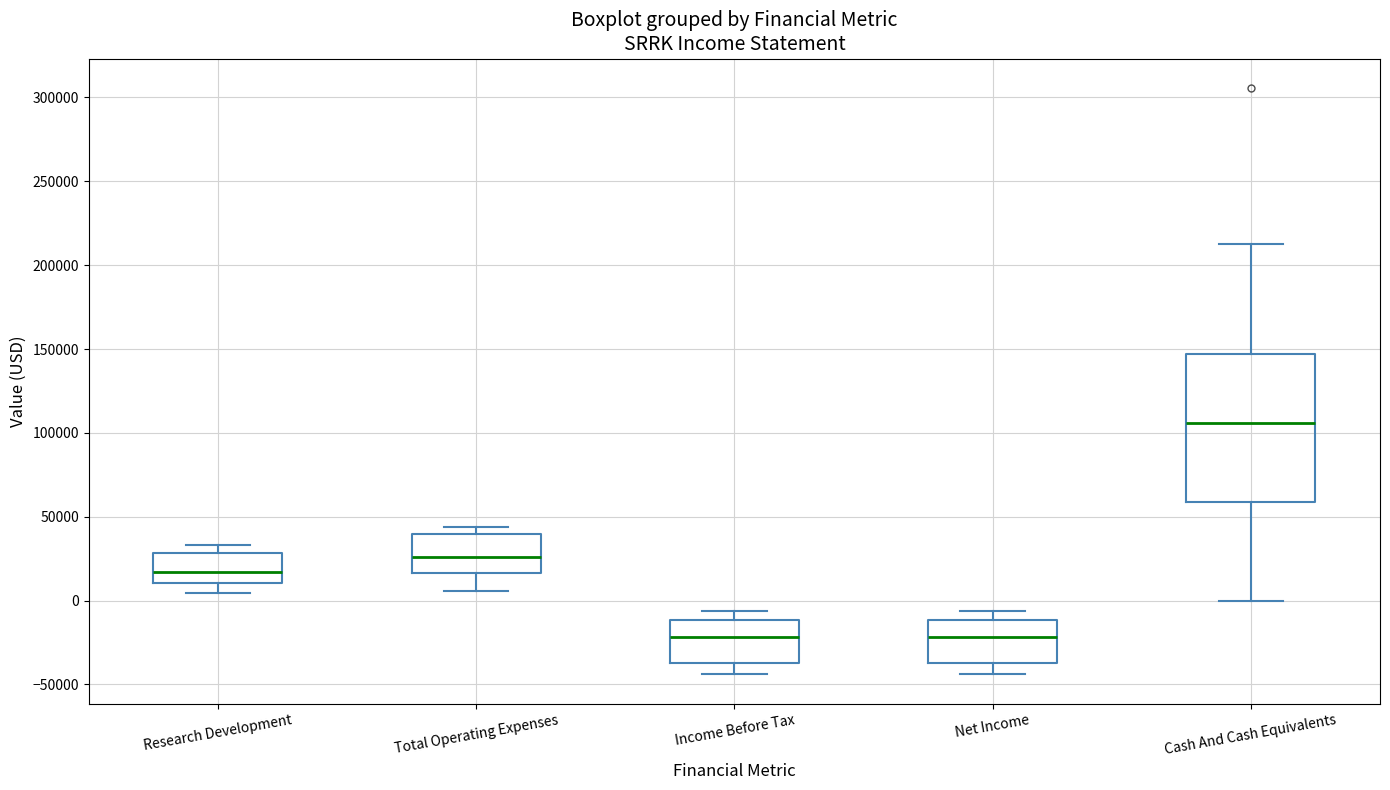

Where does the upper whisker of the box for Income Before Tax end on the y-axis? The values are not printed on the chart, so give them approximately, as read against the axis.

-5000